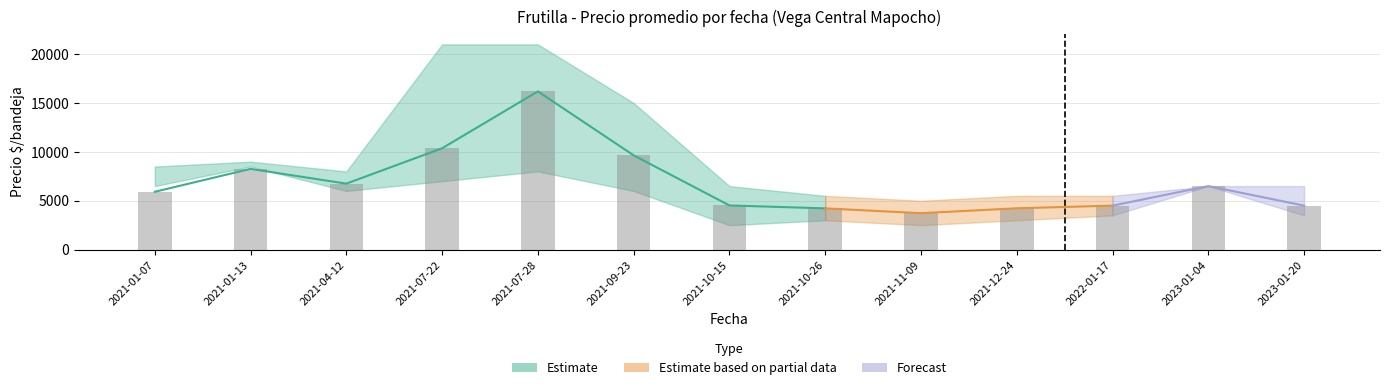

What is the average value of the Precio minimo avg series?

5115